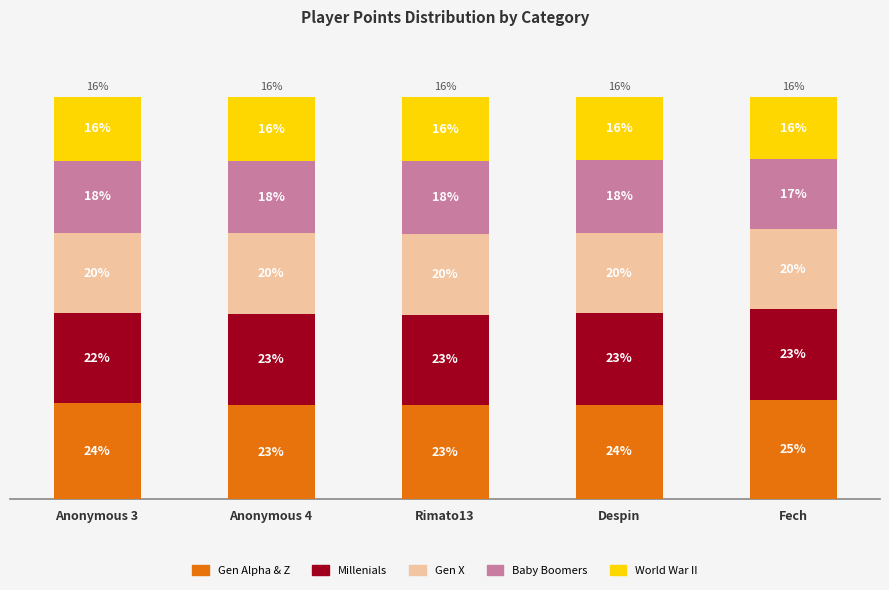

Does the chart contain any negative values?

No